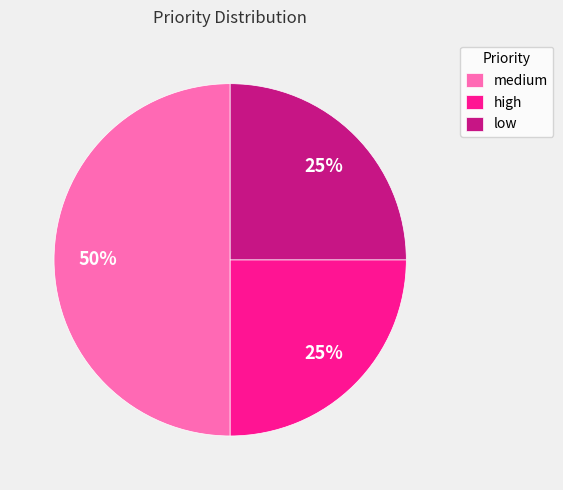

Is high the majority of the pie?

No